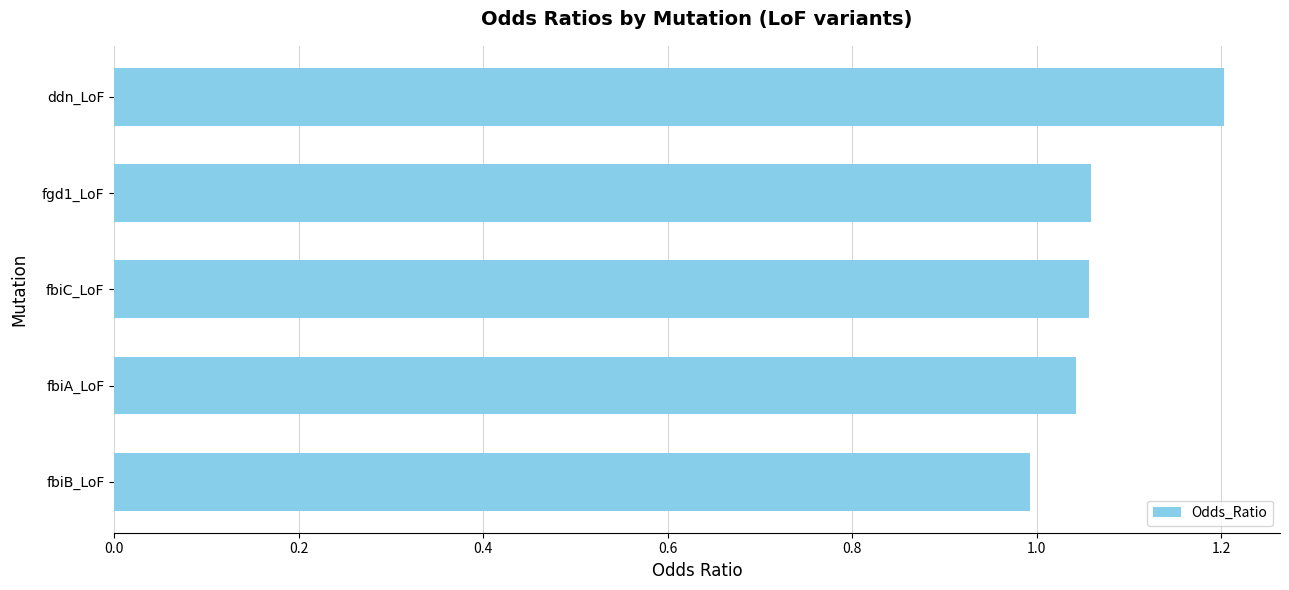

What is the label of the 1st bar from the top?

ddn_LoF